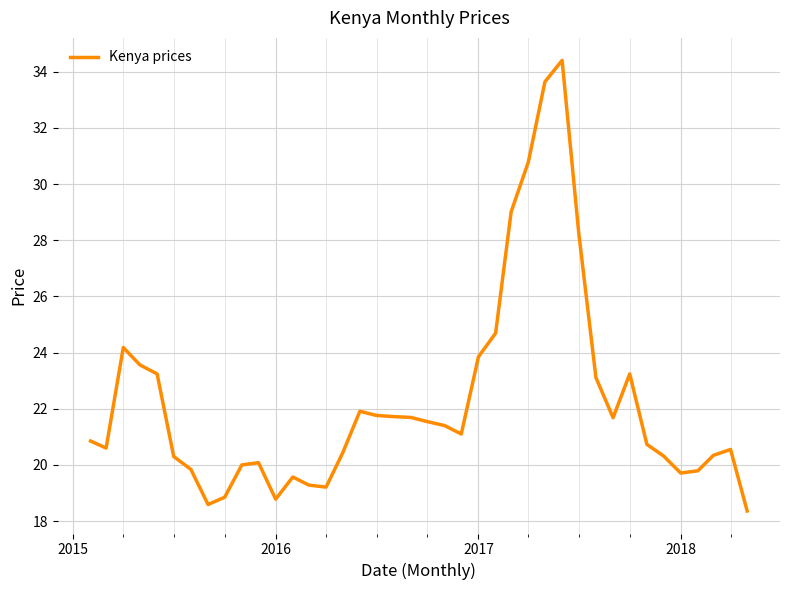

What is the greatest value displayed?

34.4